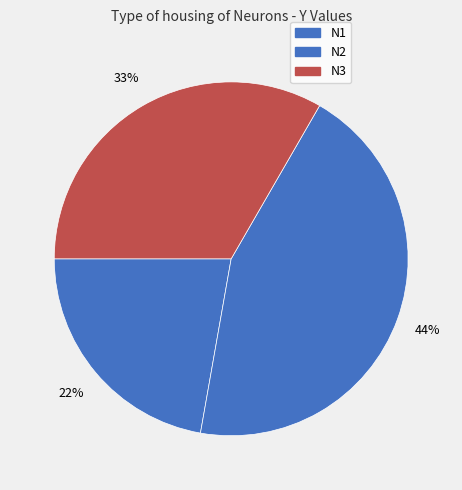

Rank the categories by value from highest to lowest.

N2, N3, N1